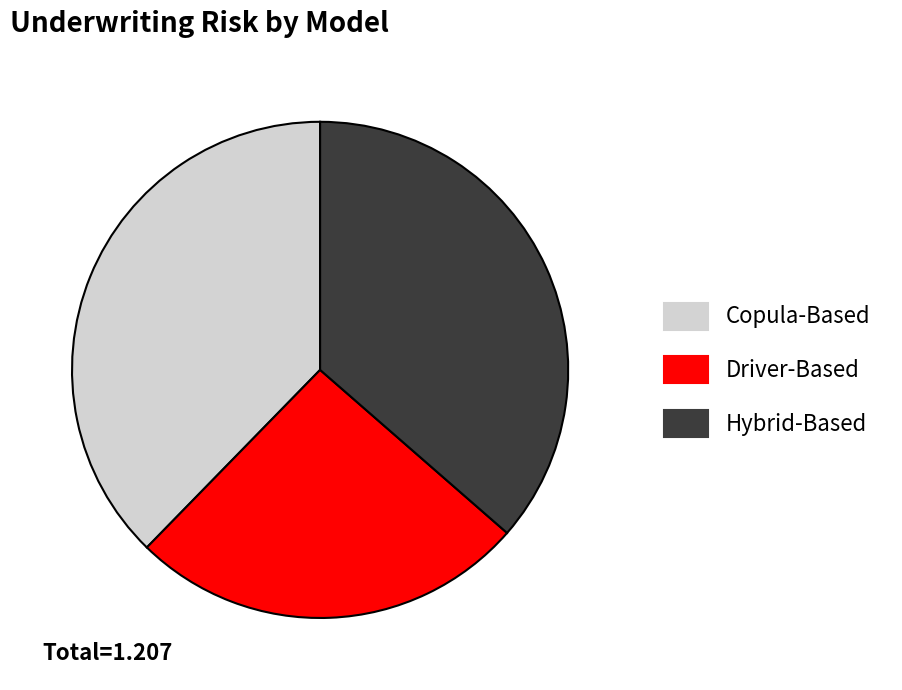

Which slice is the largest?

Copula-Based